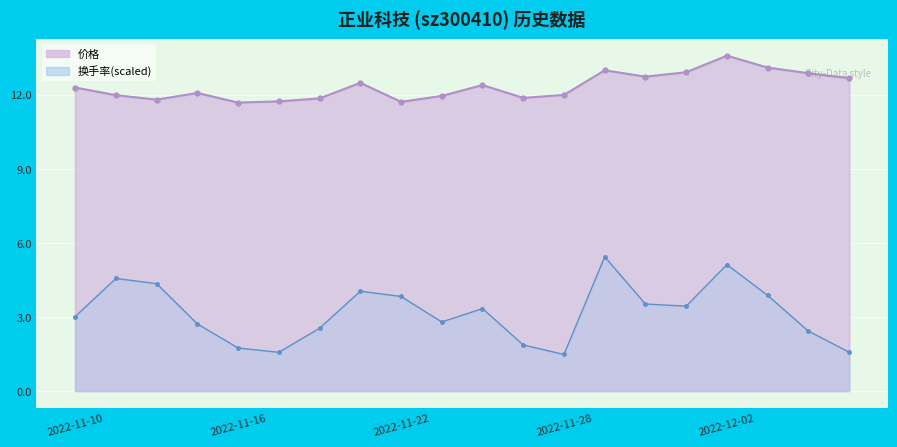

What is the label of the 7th point from the right?

2022-11-29